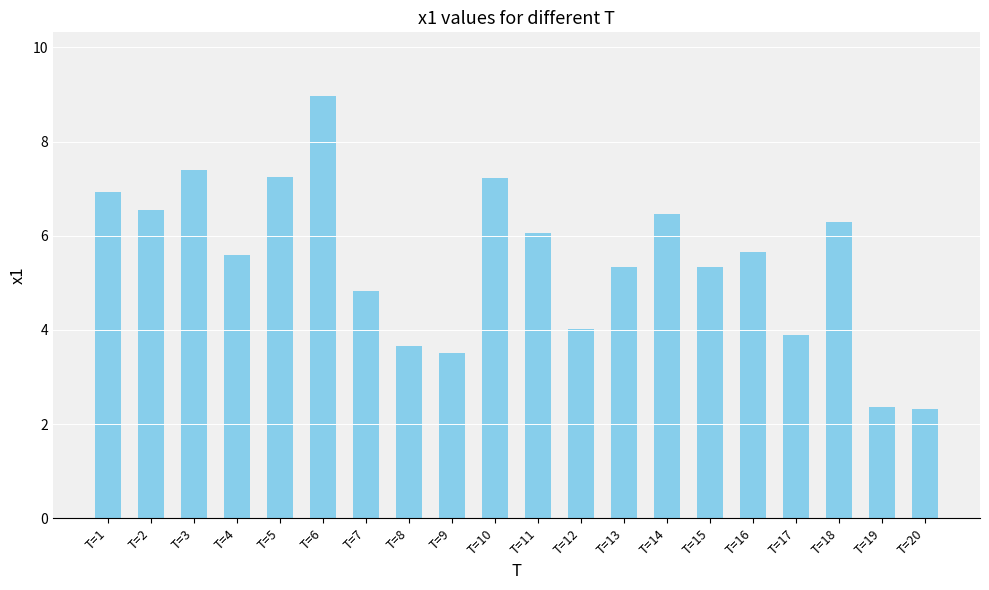

What is the sum of the values at T=2 and T=3?

13.9